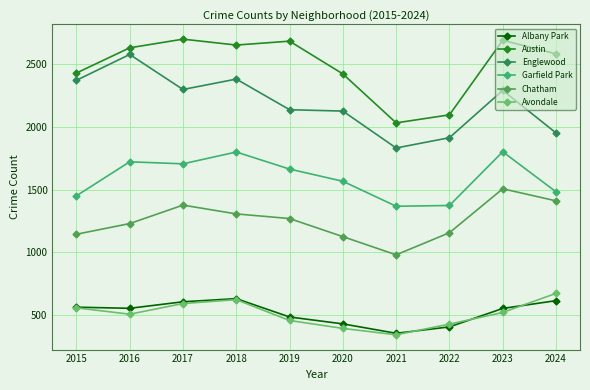

Is the value of Englewood at 2018 greater than the value of Avondale at 2020?

Yes